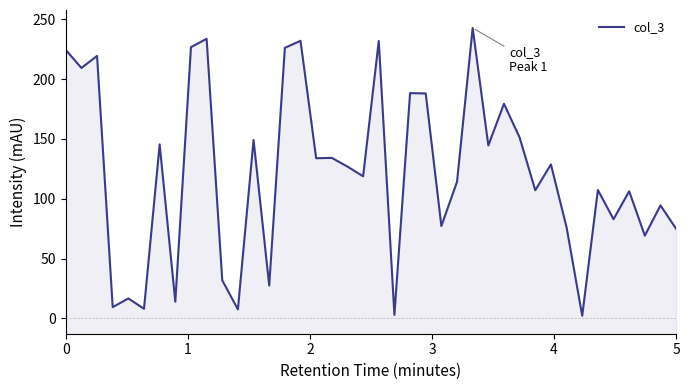

What is the minimum value shown in the chart?

2.1